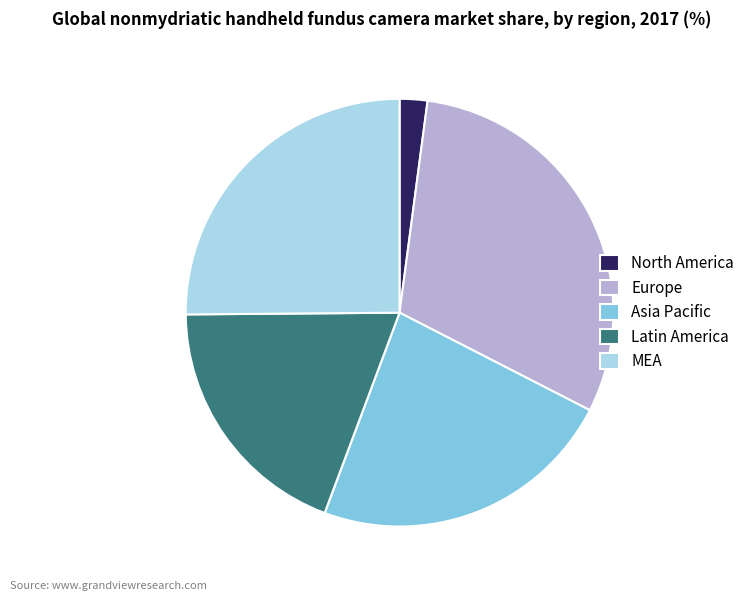

Rank the categories by value from lowest to highest.

North America, Latin America, Asia Pacific, MEA, Europe